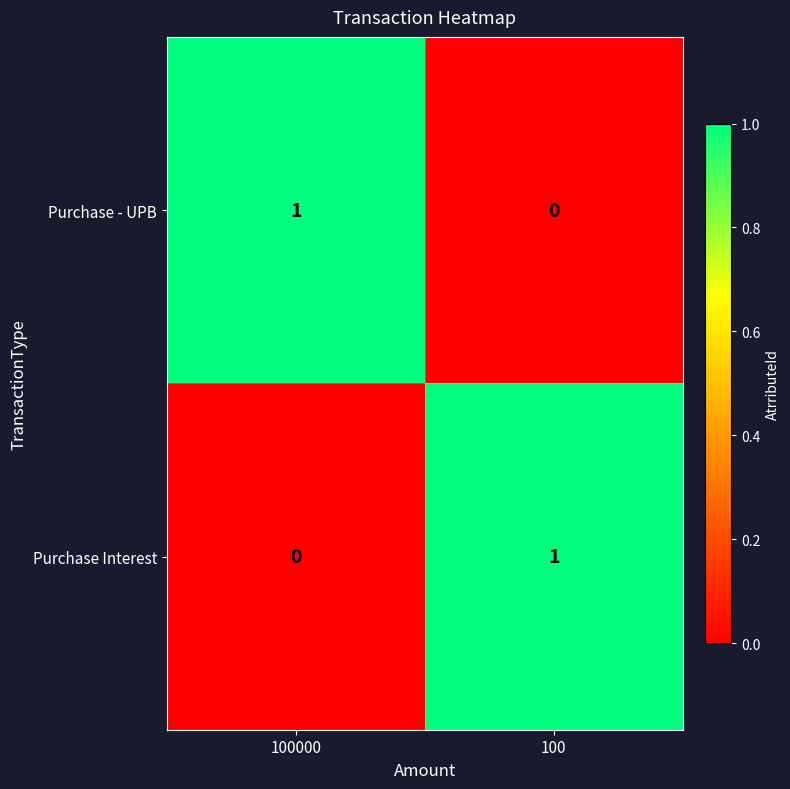

At how many categories does at least one series exceed 0?

2